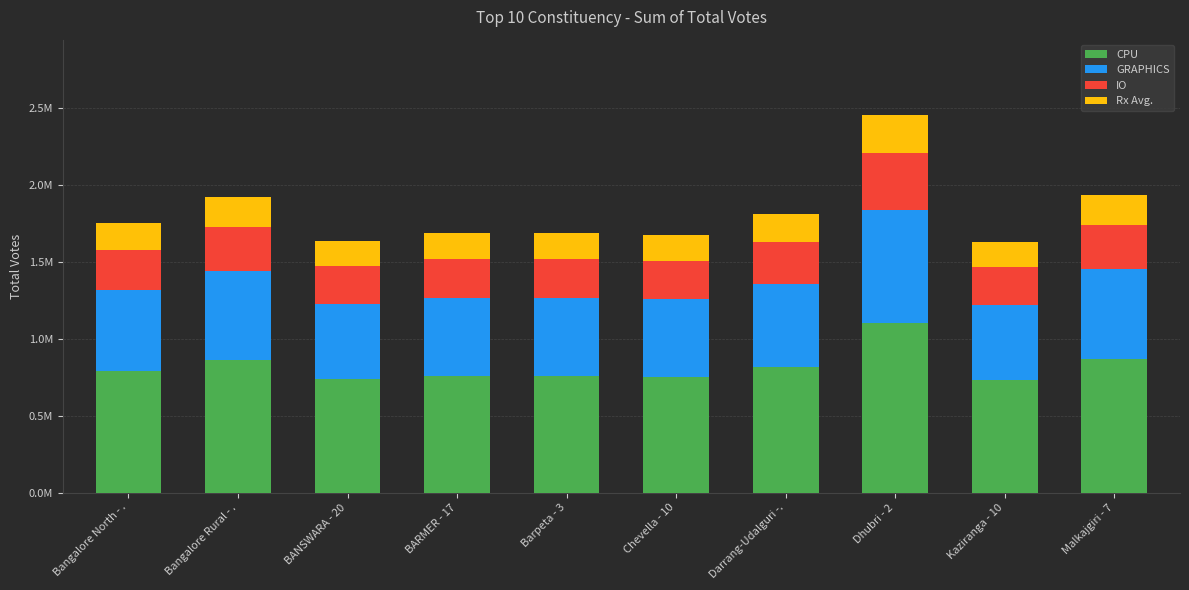

Rank the series by their maximum value, from lowest to highest.

Rx Avg., IO, GRAPHICS, CPU